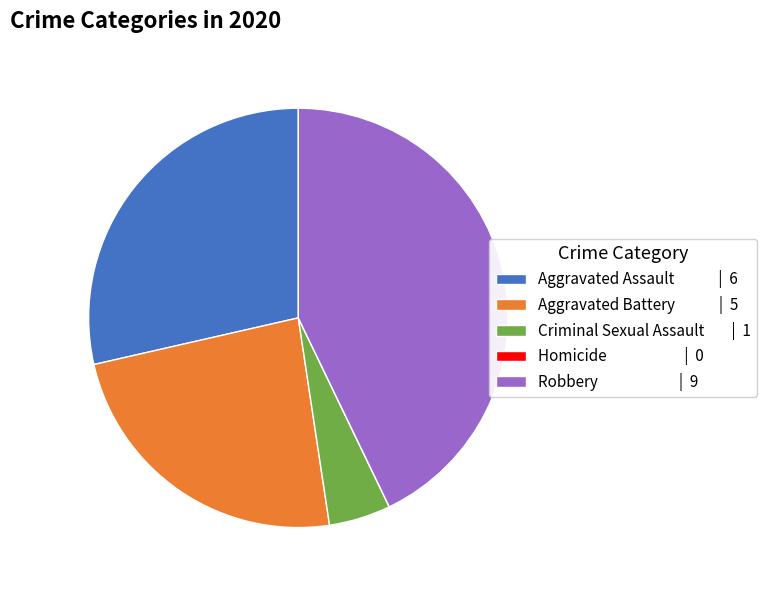

Does any single category account for the majority?

No